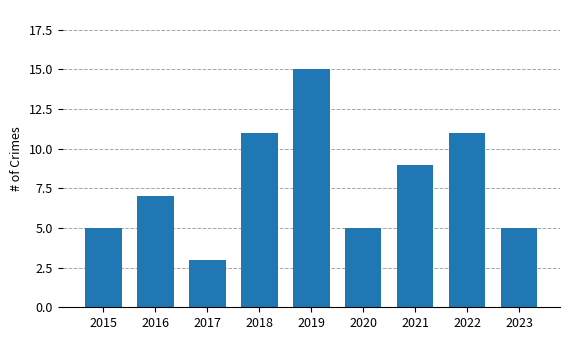

At which category does the chart reach its minimum across all series?

2017